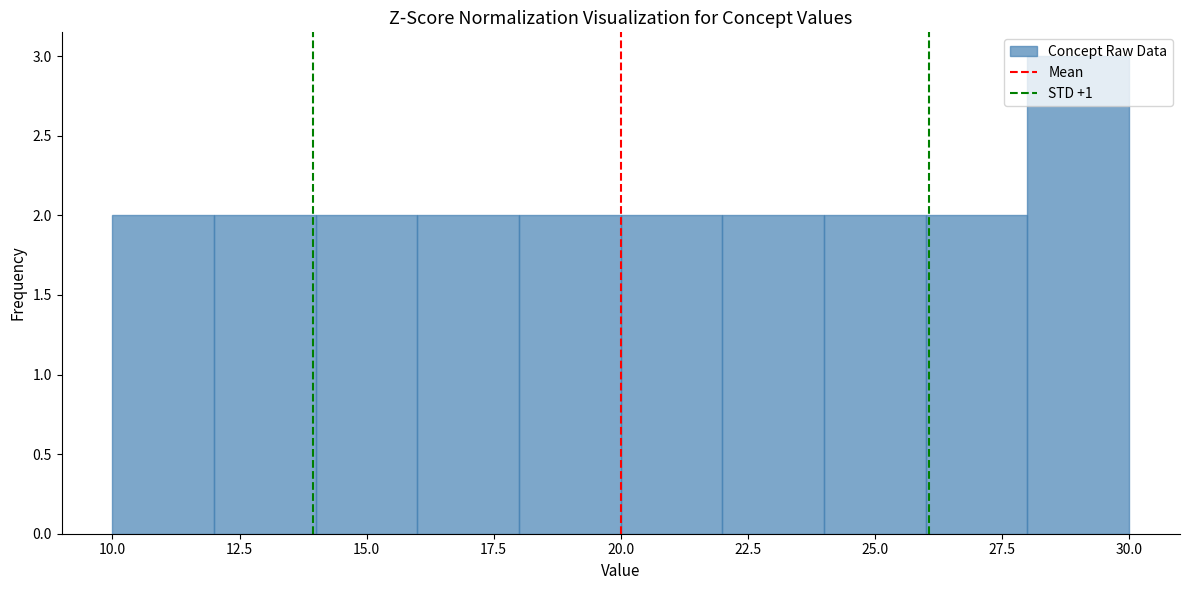

Reading left to right, list every bar in this chart as the range it spans on the x-axis followed by its height. The values are not printed on the chart, so give them approximately, as read against the axis.

10 to 12: 2
12 to 14: 2
14 to 16: 2
16 to 18: 2
18 to 20: 2
20 to 22: 2
22 to 24: 2
24 to 26: 2
26 to 28: 2
28 to 30: 3